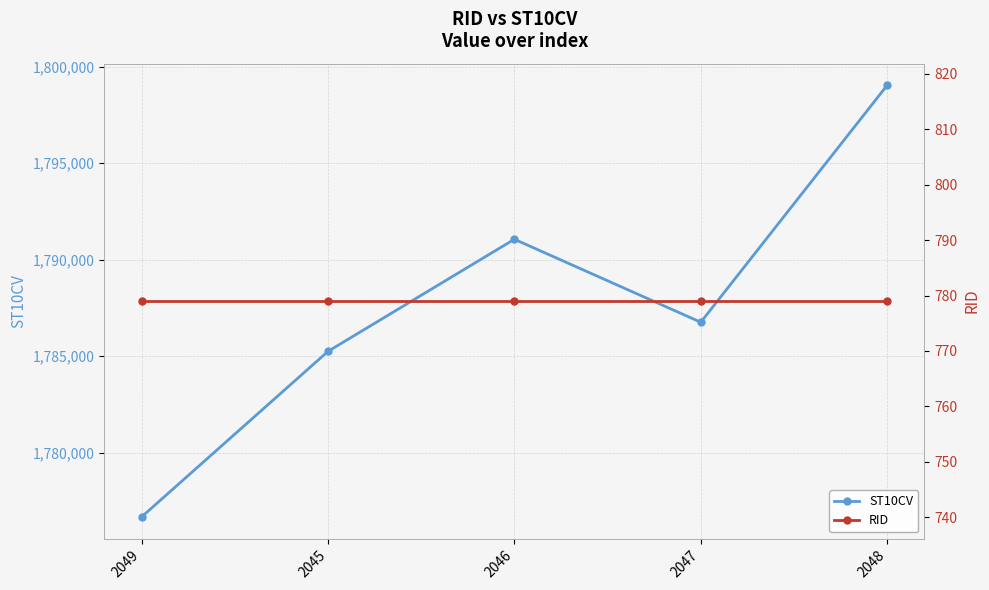

What is the value of the ST10CV point at the 2nd from the left?

1785250